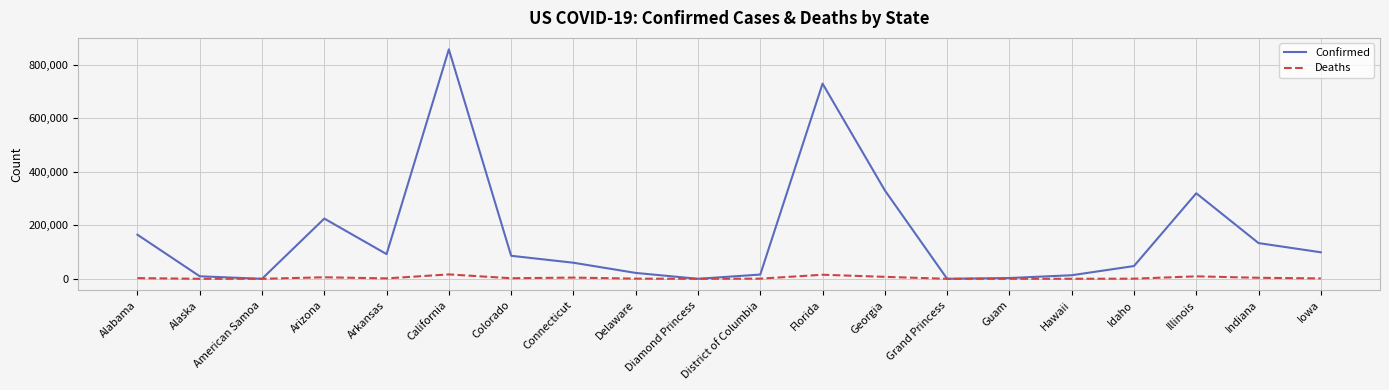

What are all the series names shown in the legend?

Confirmed, Deaths